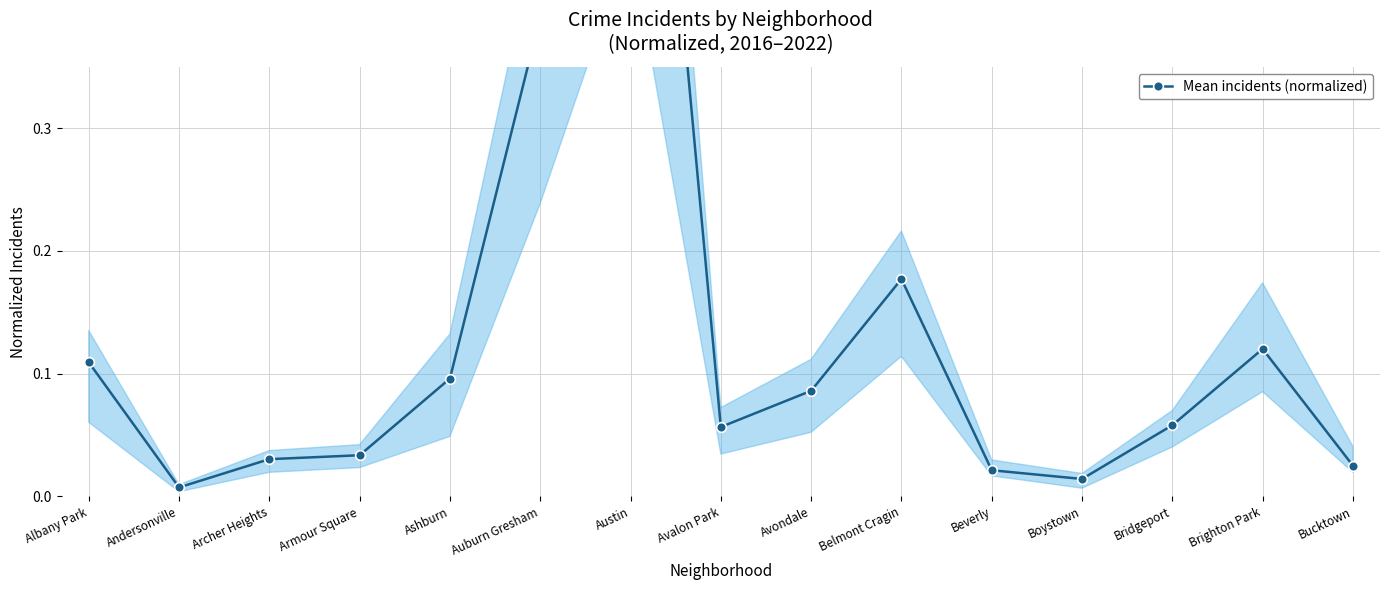

The chart shows a value of 0.0 at Beverly. True or false?

True